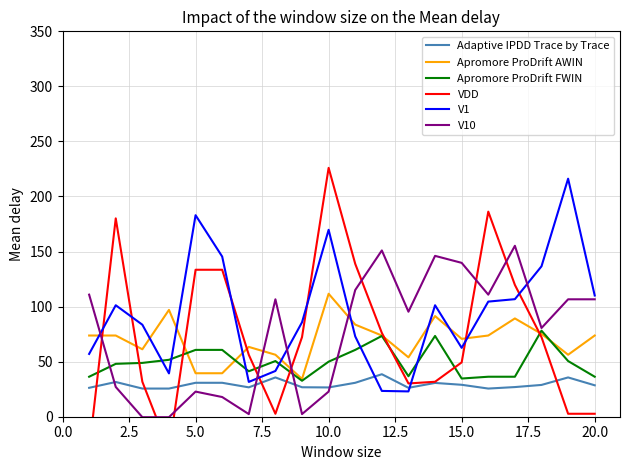

How many lines are shown in the chart?

6